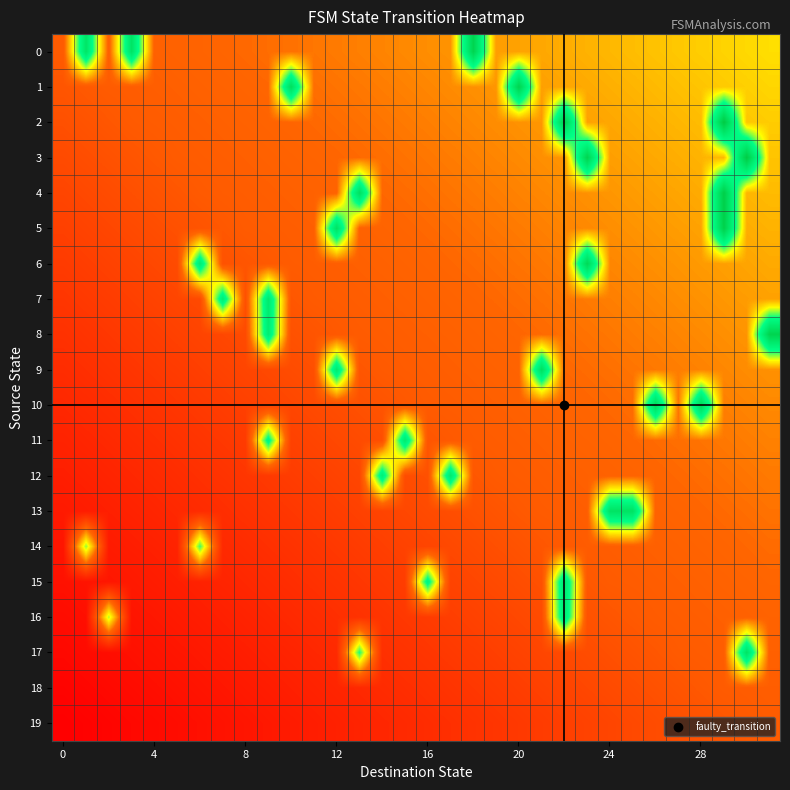

Which series has the widest spread of values?

17